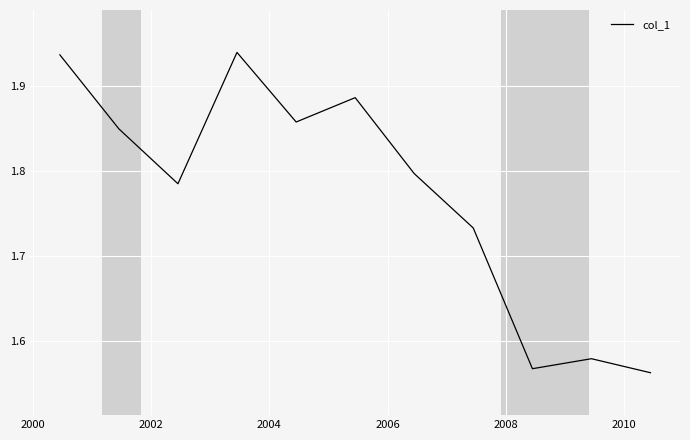

Does the chart display data point markers on the line(s)?

No